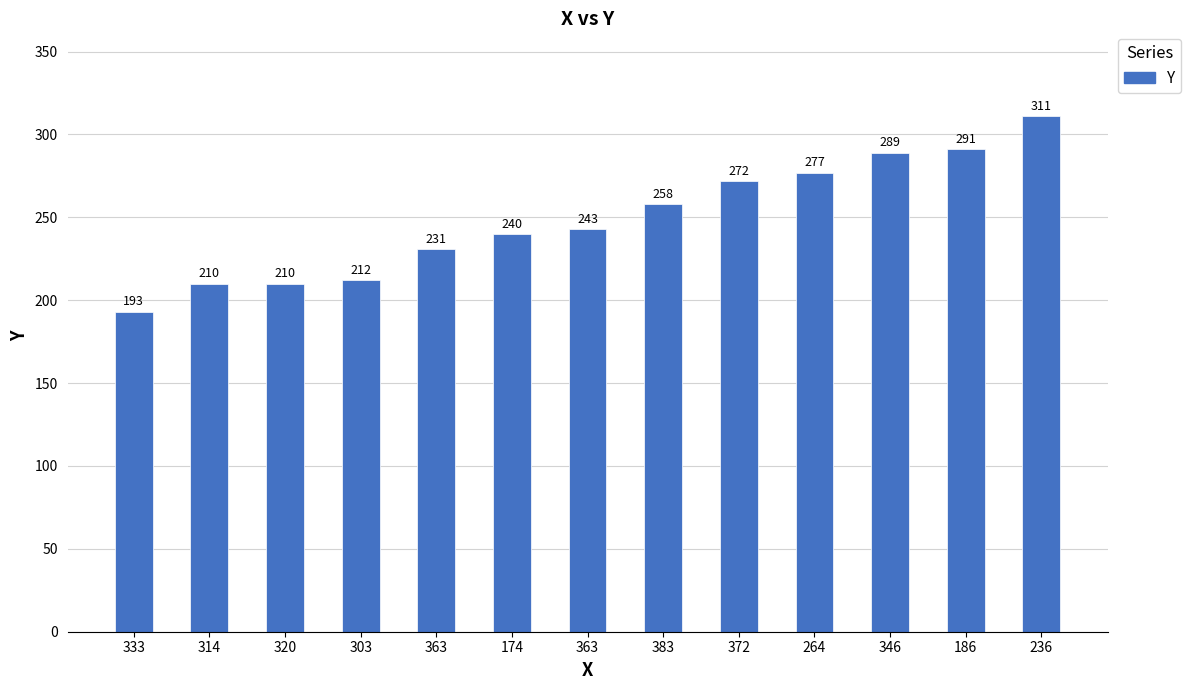

What is the value of the 4th bar from the left?

212